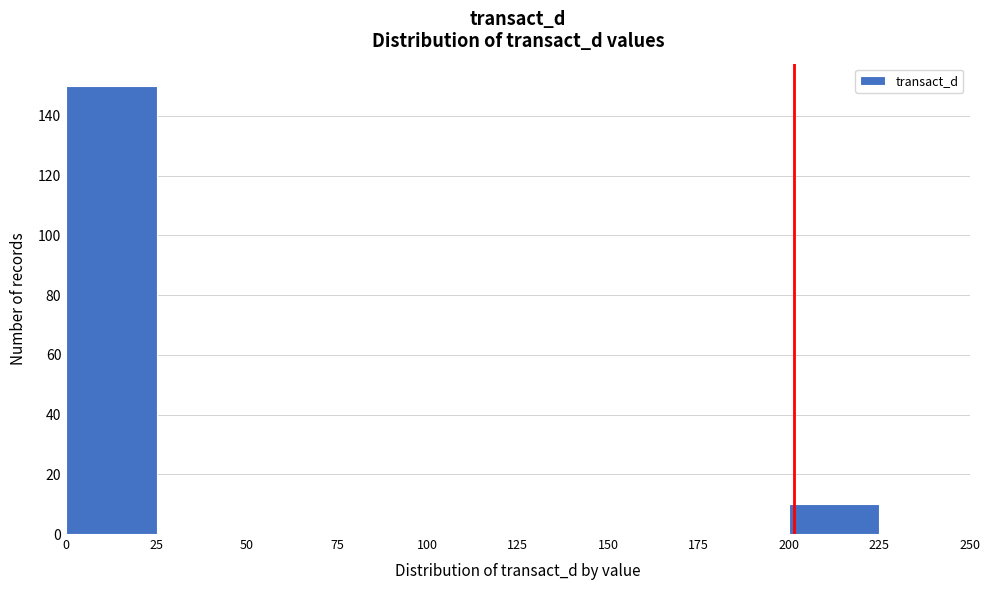

What is the height of the bar covering 200 to 225 on the x-axis? The values are not printed on the chart, so give them approximately, as read against the axis.

10